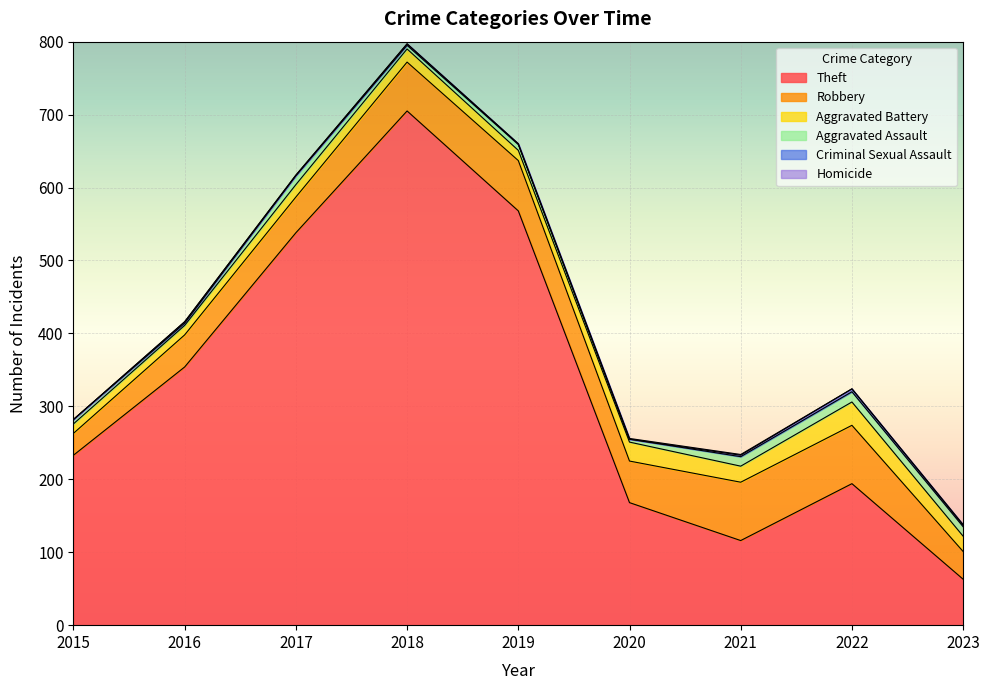

The Robbery series shows 22 at 2023. True or false?

False